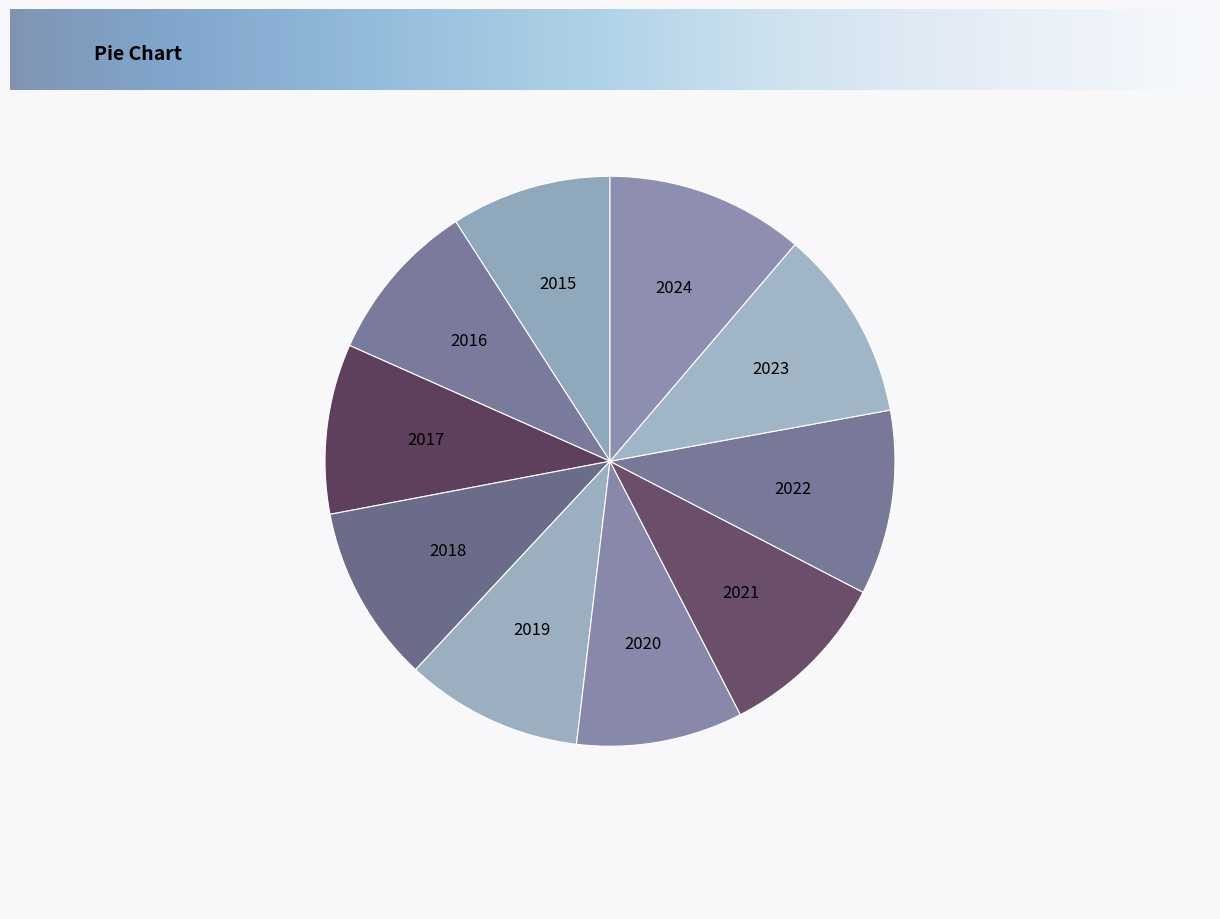

Does any single category account for the majority?

No